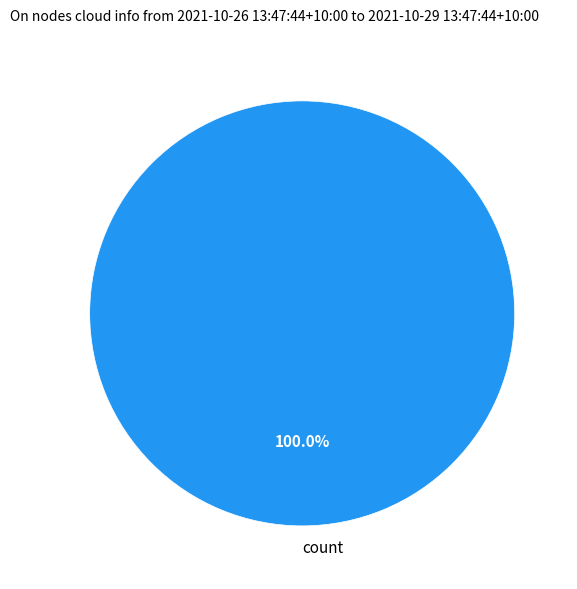

Rank the categories by value from highest to lowest.

count